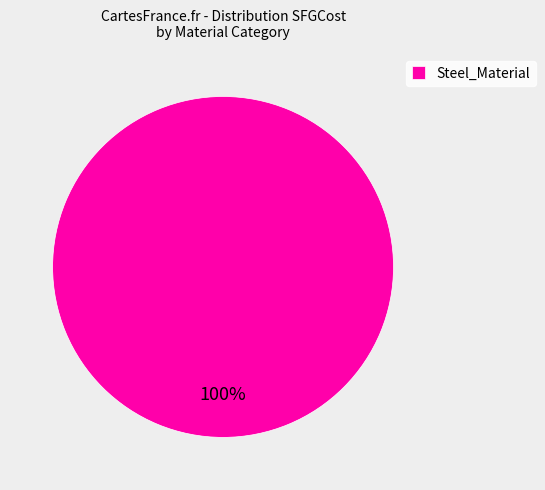

Does Steel_Material represent more than half of the total?

Yes